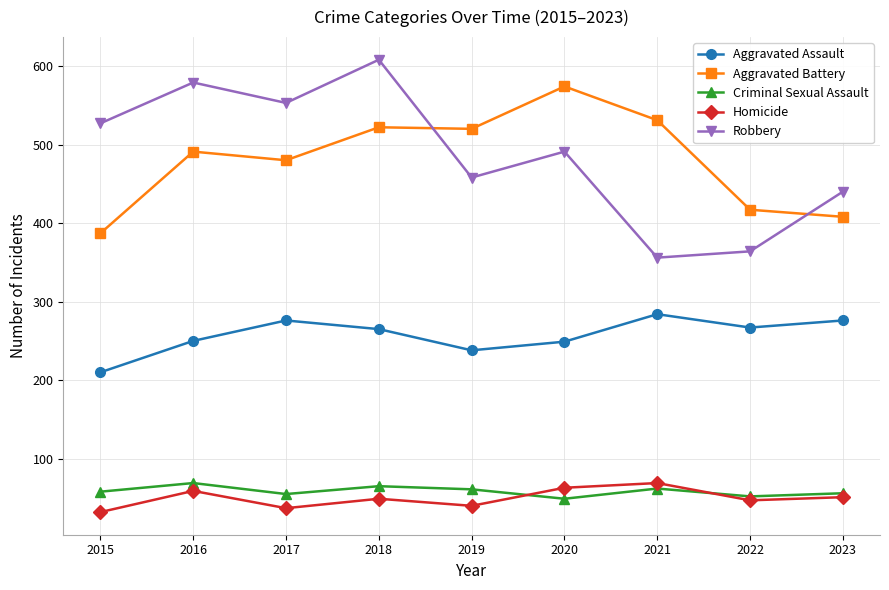

Is the value of Aggravated Battery at 2022 greater than the value of Robbery at 2020?

No